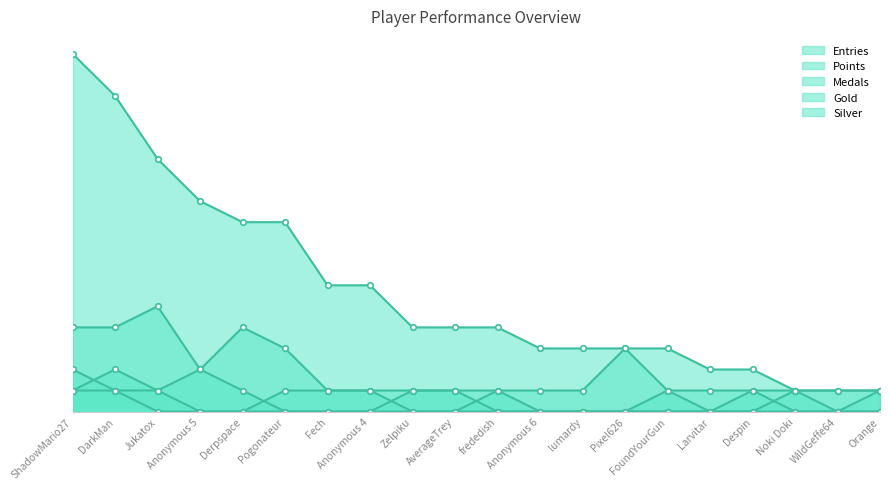

Which series has the widest spread of values?

Points